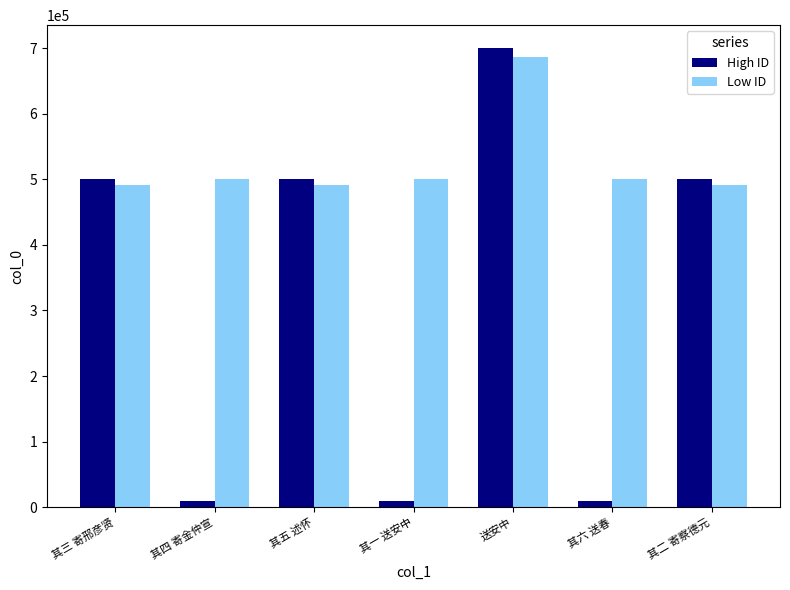

What position from the right is 其五 述怀?

5